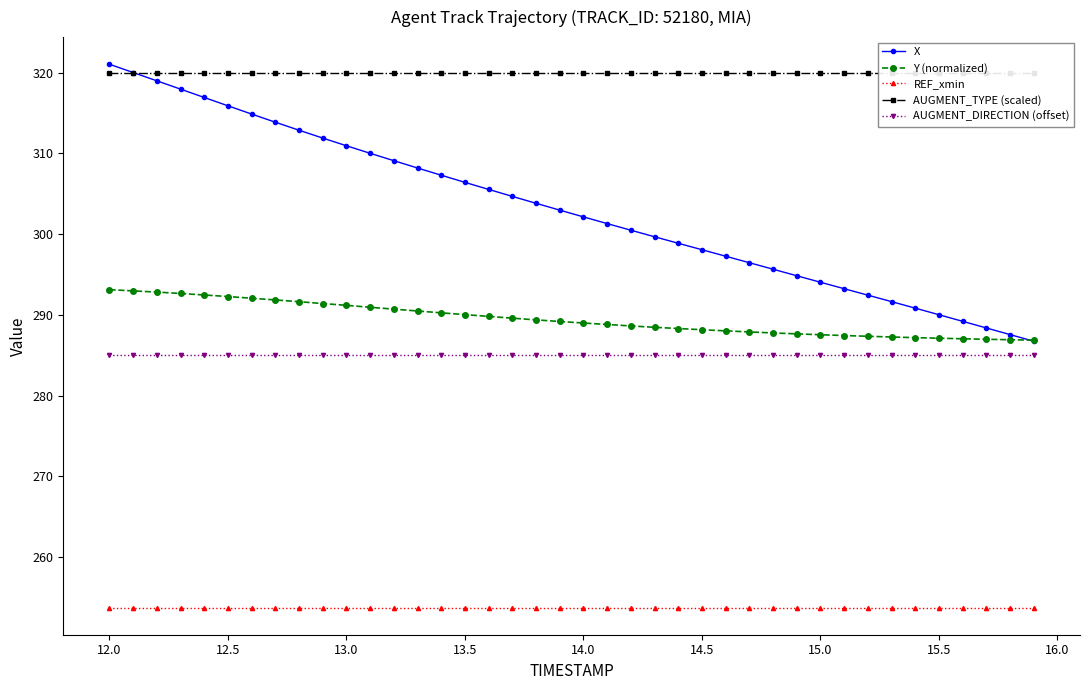

Which series has the largest total across all categories?

AUGMENT_TYPE (scaled)